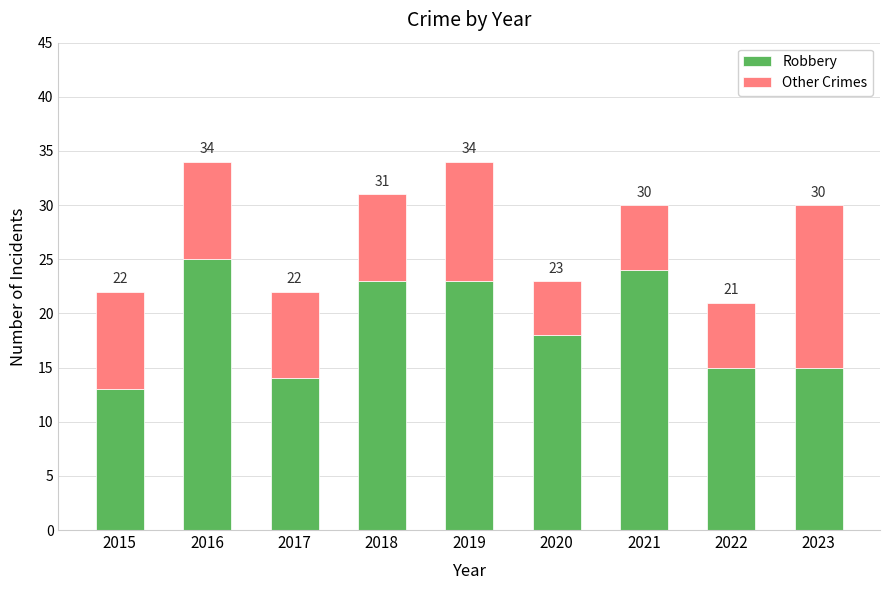

What is the approximate value of Other Crimes at 2017, to the nearest 10?

10